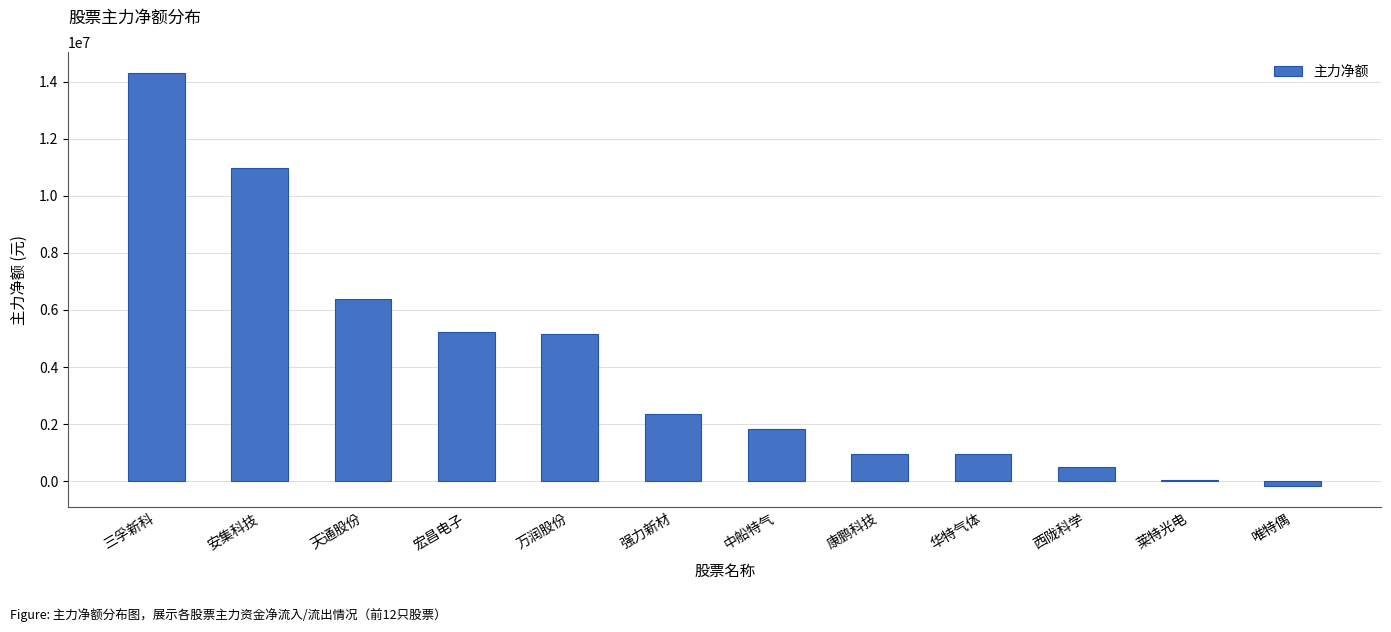

Is it true that the value at 康鹏科技 is 427058?

False